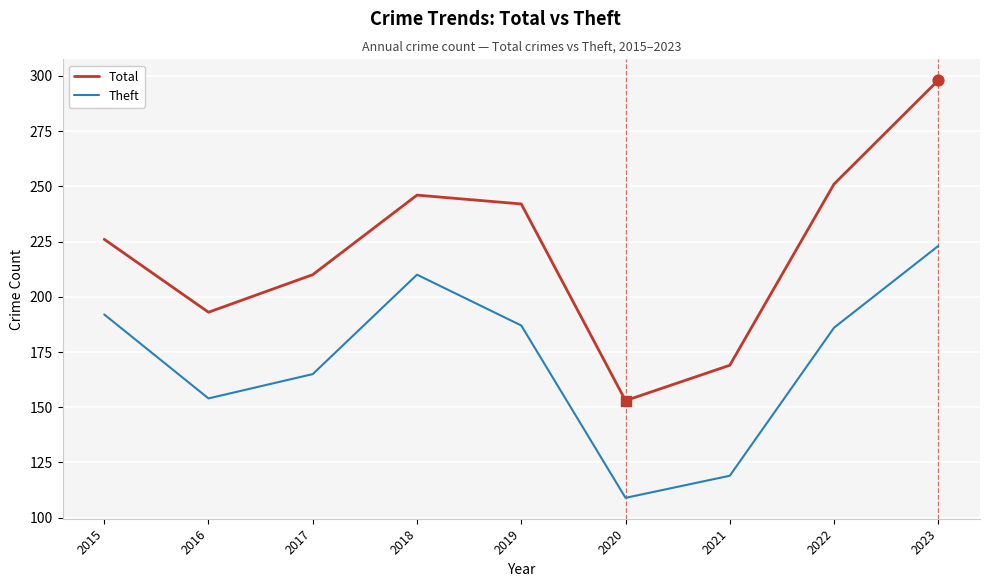

At which category is the sum across all series the highest?

2023